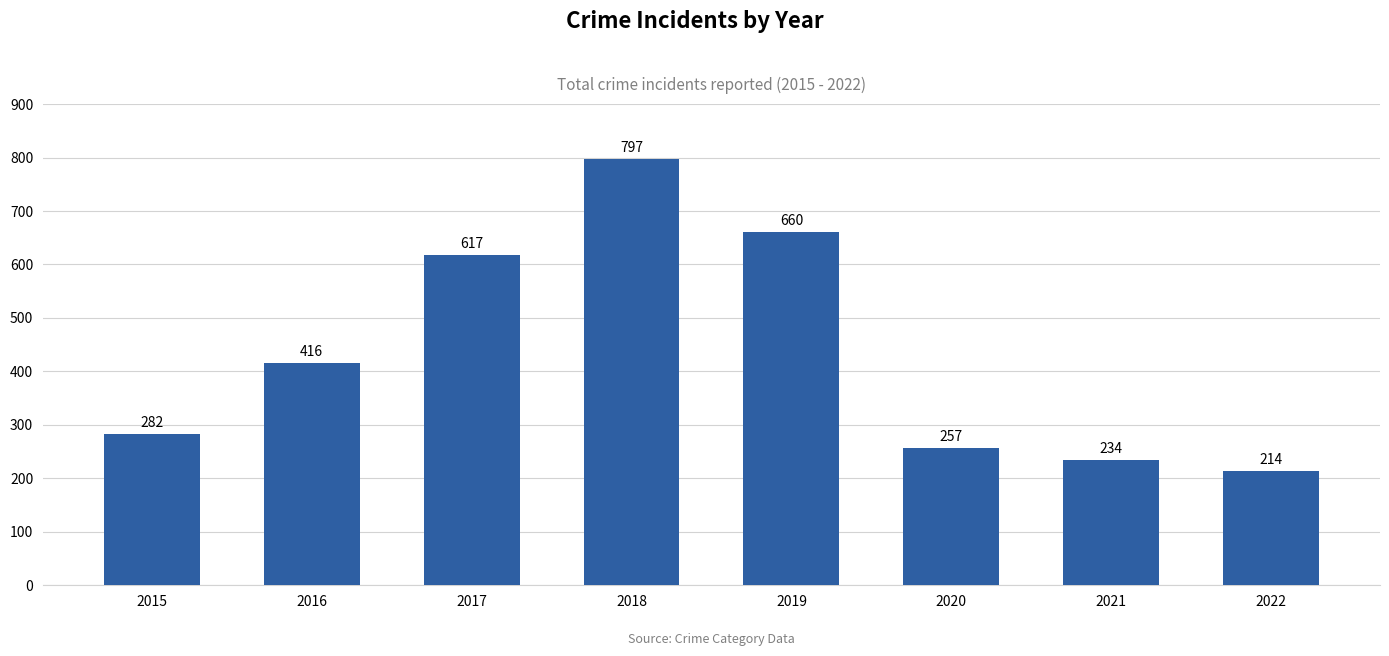

List the labels in order of value, smallest first.

2022, 2021, 2020, 2015, 2016, 2017, 2019, 2018